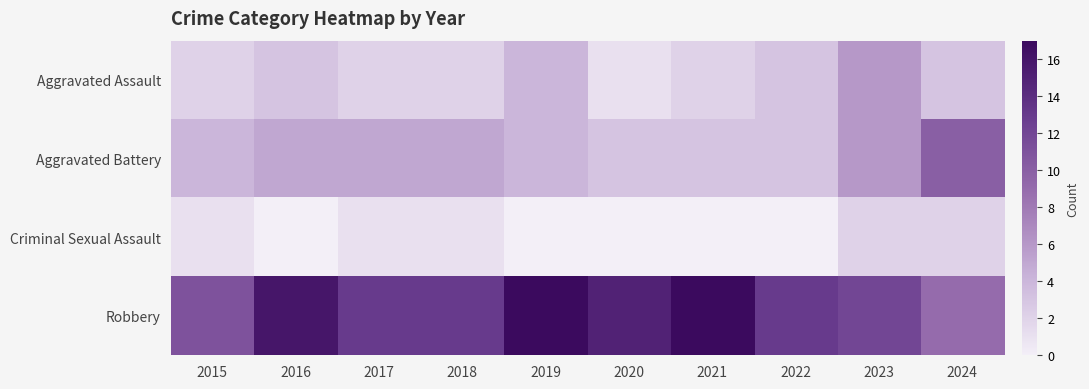

Which has a higher value, 2018 or 2020?

2018